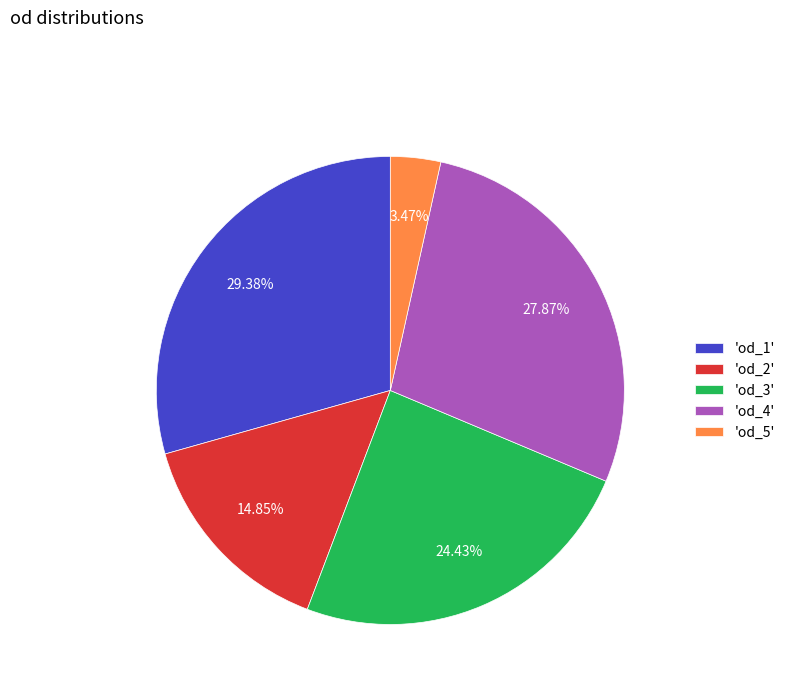

Combined, do 'od_3' and 'od_5' account for over 50%?

No